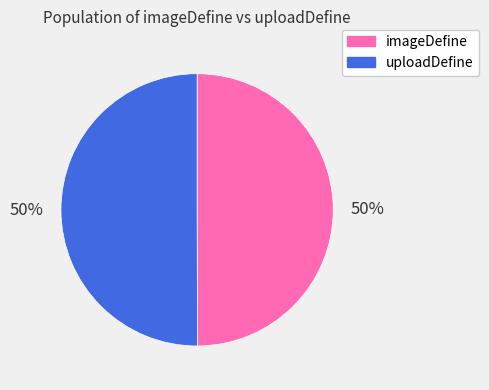

Is it true that uploadDefine is 50% of the pie?

True